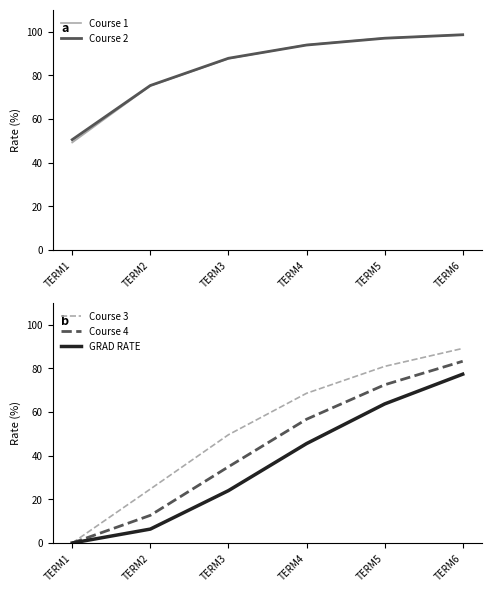

True or false: GRAD RATE has more than 0 points higher than both neighbors.

False